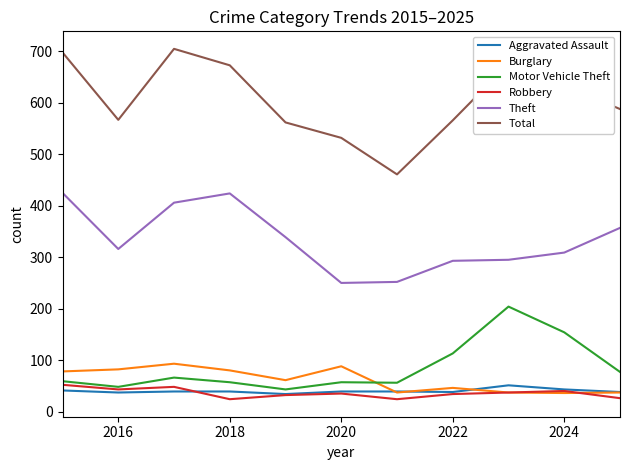

At how many categories does at least one series exceed 419?

11